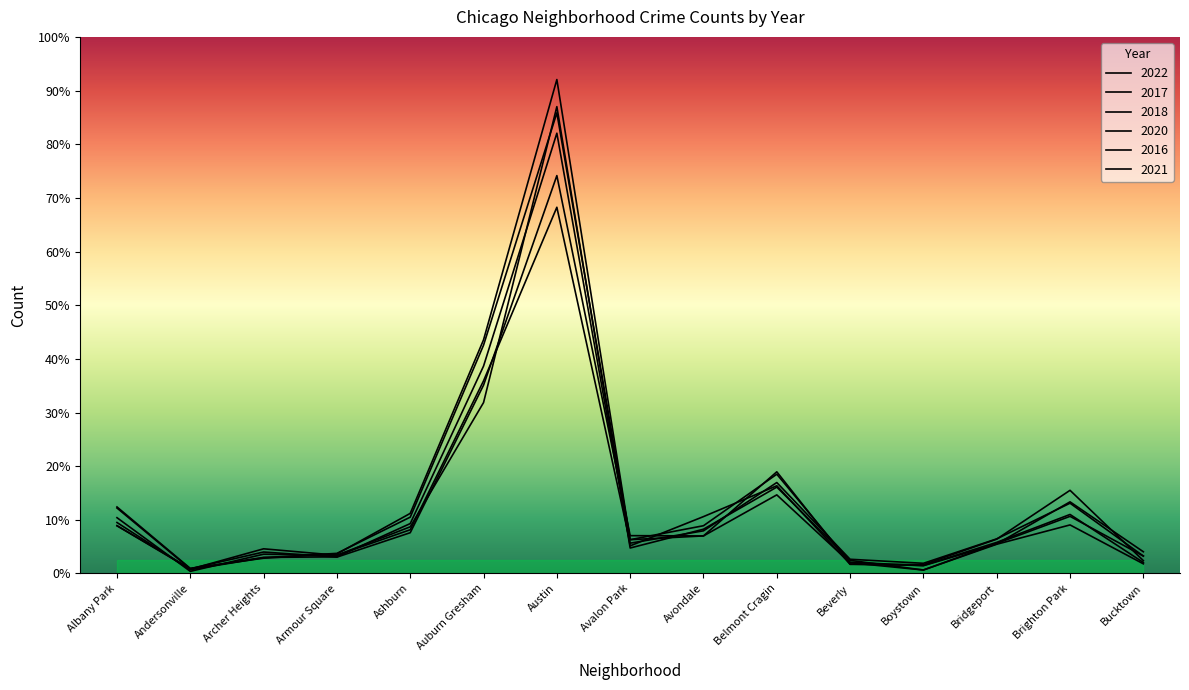

What is the difference between the 2022 values at Armour Square and Bridgeport?

61